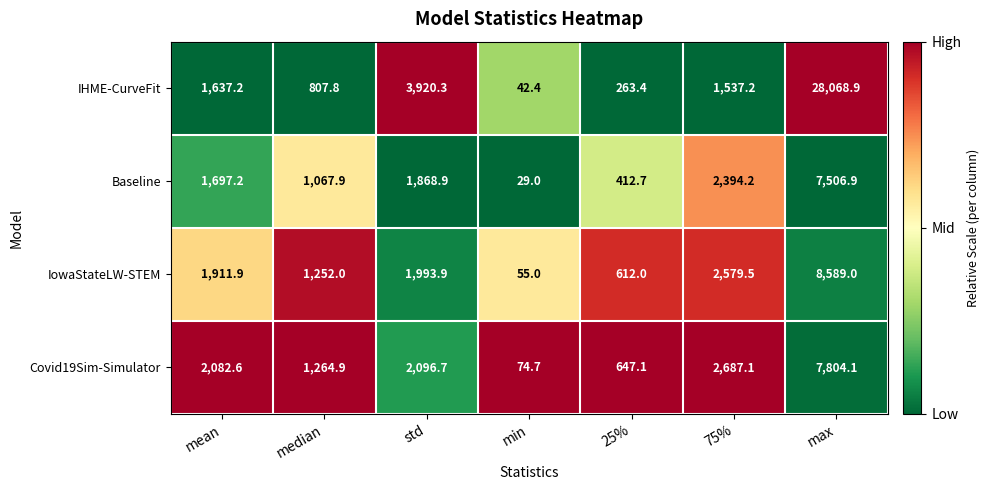

Is it true that Covid19Sim-Simulator equals 7804.1 at max?

True